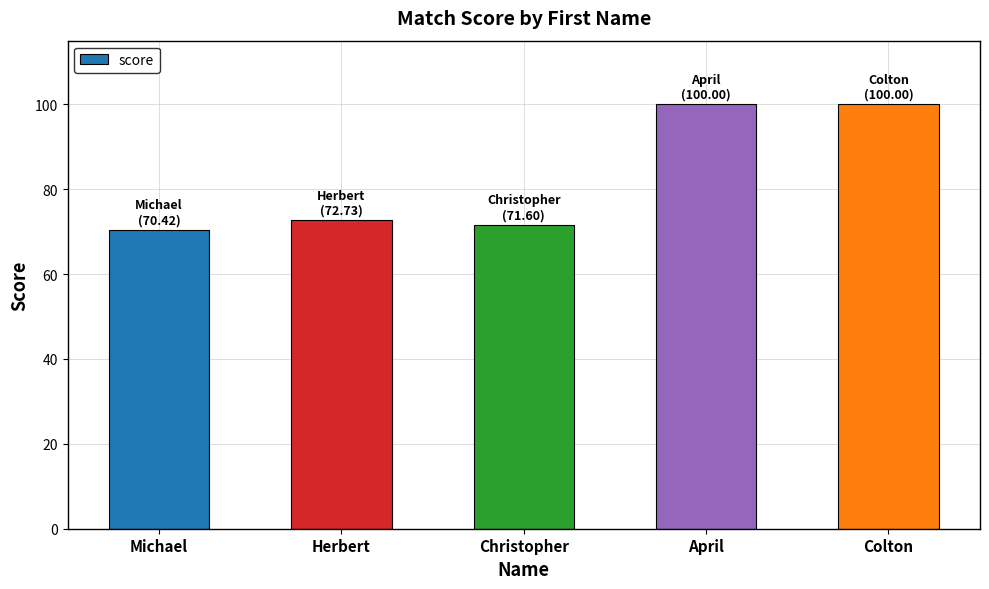

Is it true that the value at April is 152.7?

False